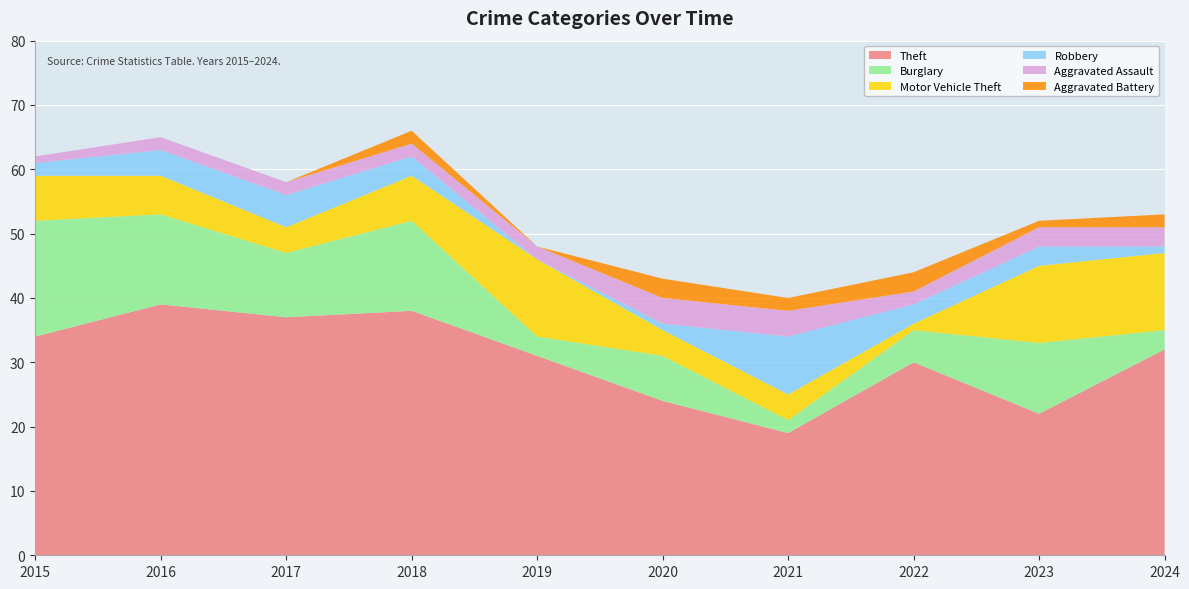

Reading right to left, what are all the values shown in this chart?

Theft: 32	22	30	19	24	31	38	37	39	34
Burglary: 3	11	5	2	7	3	14	10	14	18
Motor Vehicle Theft: 12	12	1	4	4	12	7	4	6	7
Robbery: 1	3	3	9	1	0	3	5	4	2
Aggravated Assault: 3	3	2	4	4	2	2	2	2	1
Aggravated Battery: 2	1	3	2	3	0	2	0	0	0